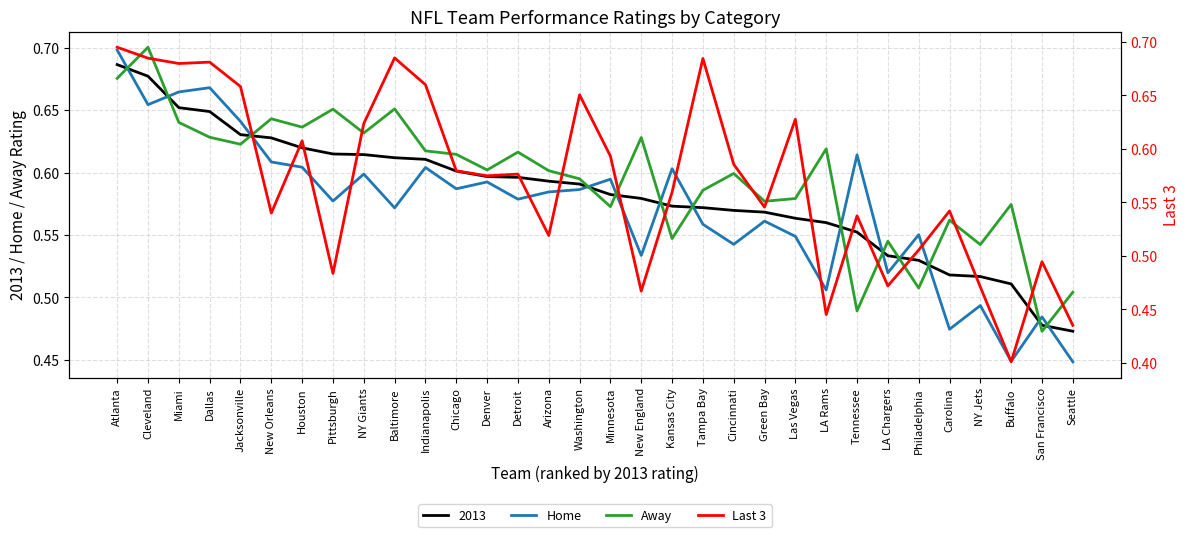

Which series has the largest range (max minus min)?

Last 3